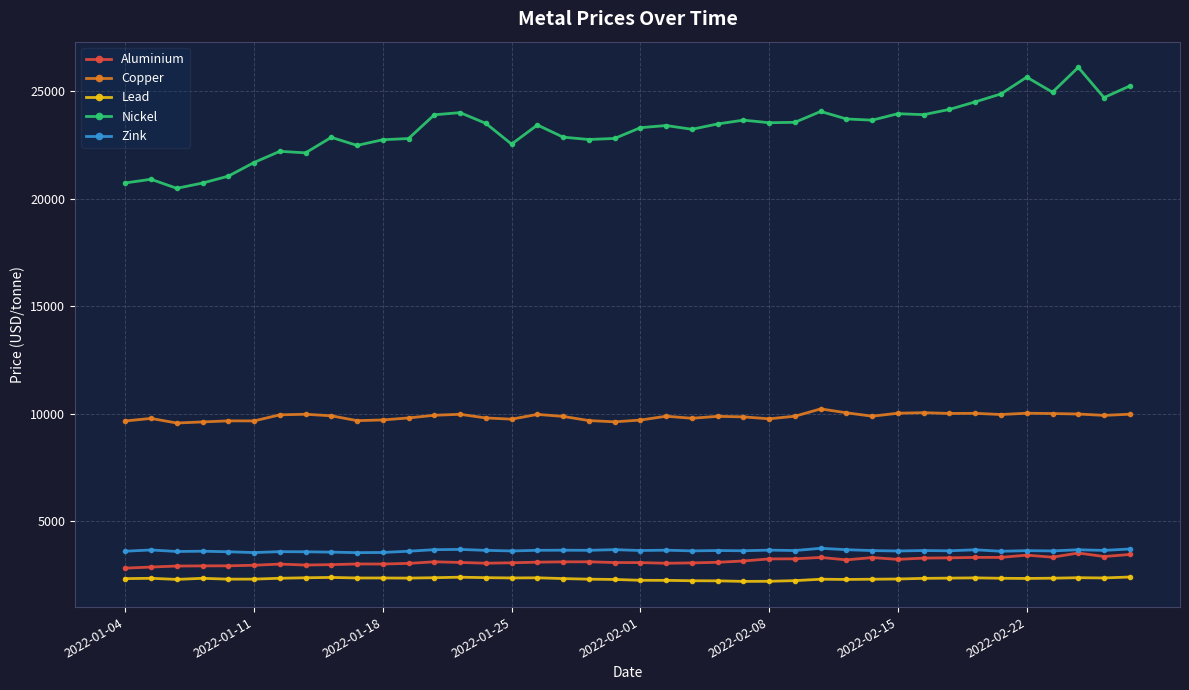

Rank the series by their maximum value, from lowest to highest.

Lead, Aluminium, Zink, Copper, Nickel